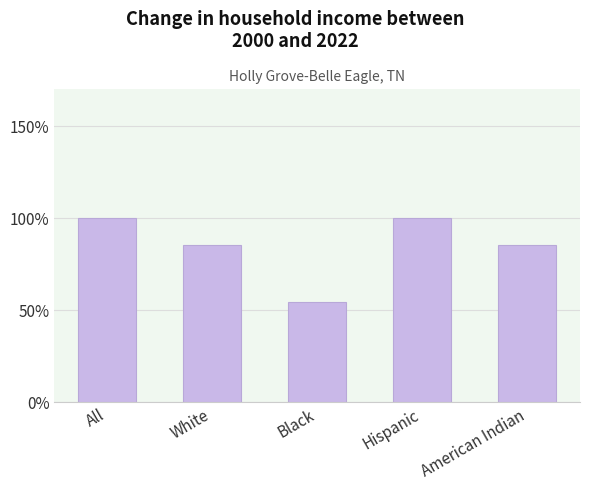

True or false: the data shows 54.4 at White.

False